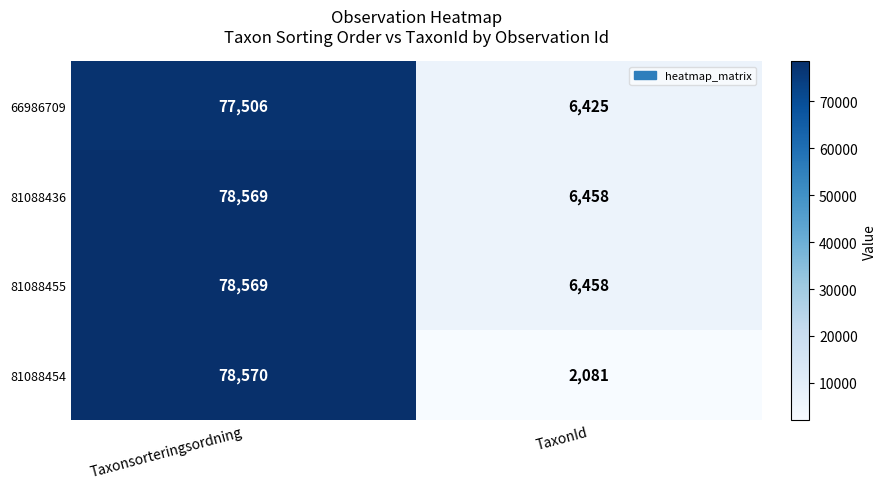

True or false: 81088436 has a value of 112587 at Taxonsorteringsordning.

False